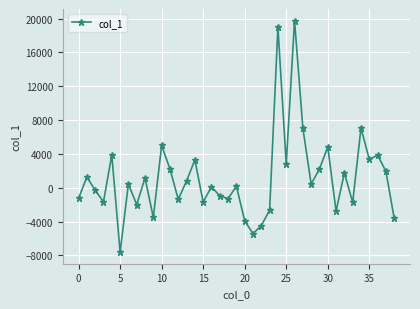

What is the value of the 31st point from the left?

4838.1